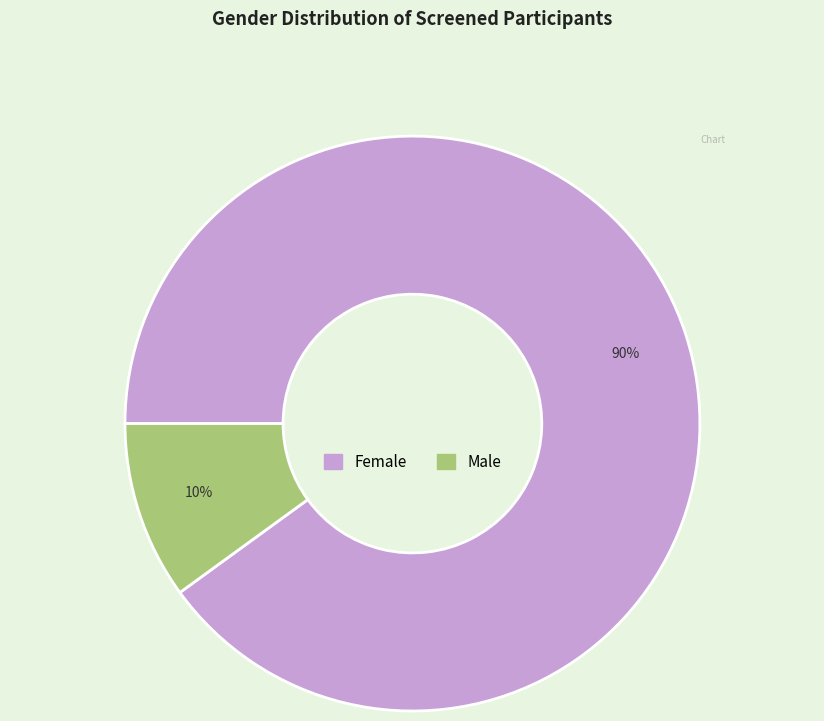

How many segments does this pie chart have?

2